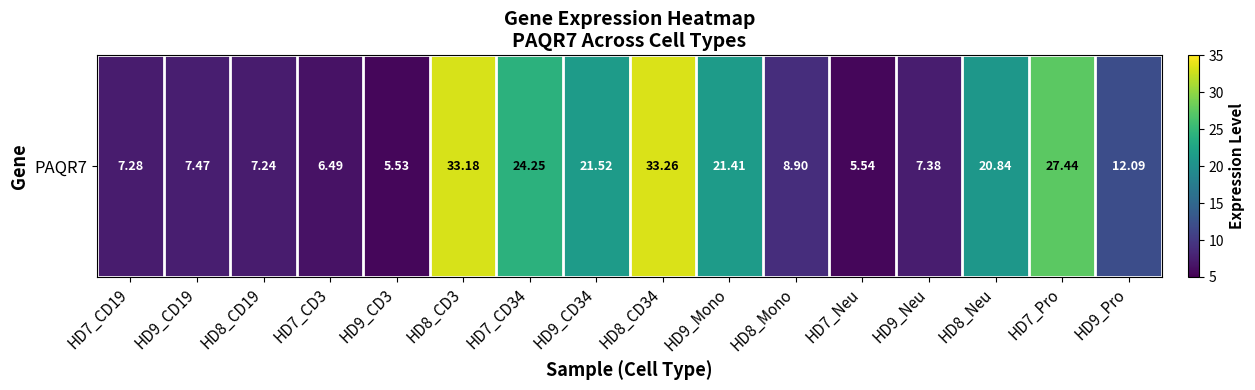

Approximately how many times larger is the value at HD9_CD34 compared to HD9_CD3?

3.9